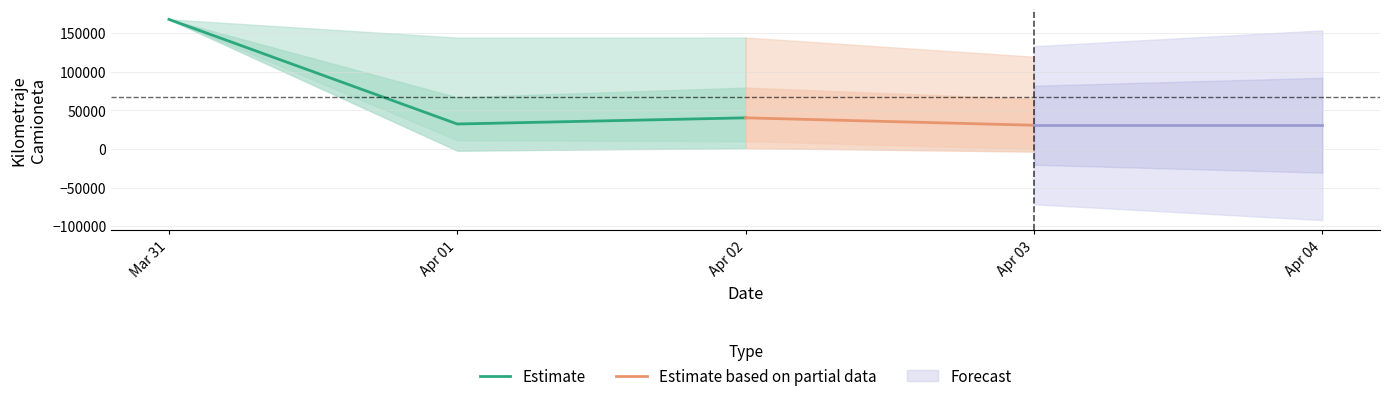

List the labels in order of Estimate value, smallest first.

Apr 01, Apr 02, Mar 31